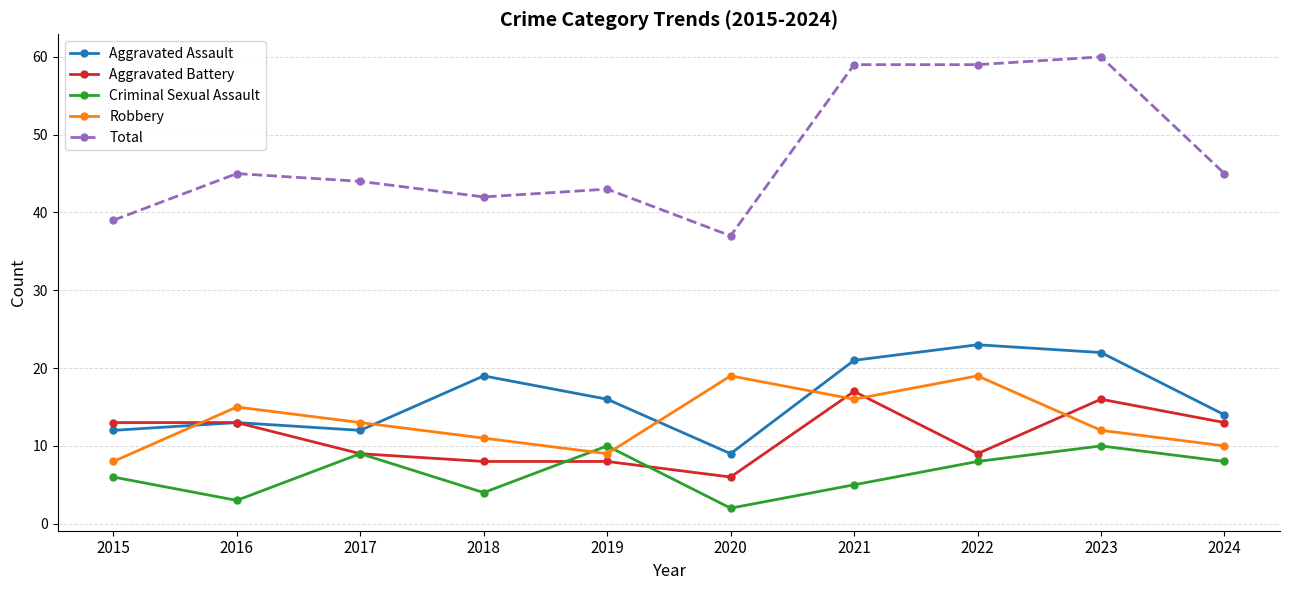

How many distinct data groups are displayed?

5